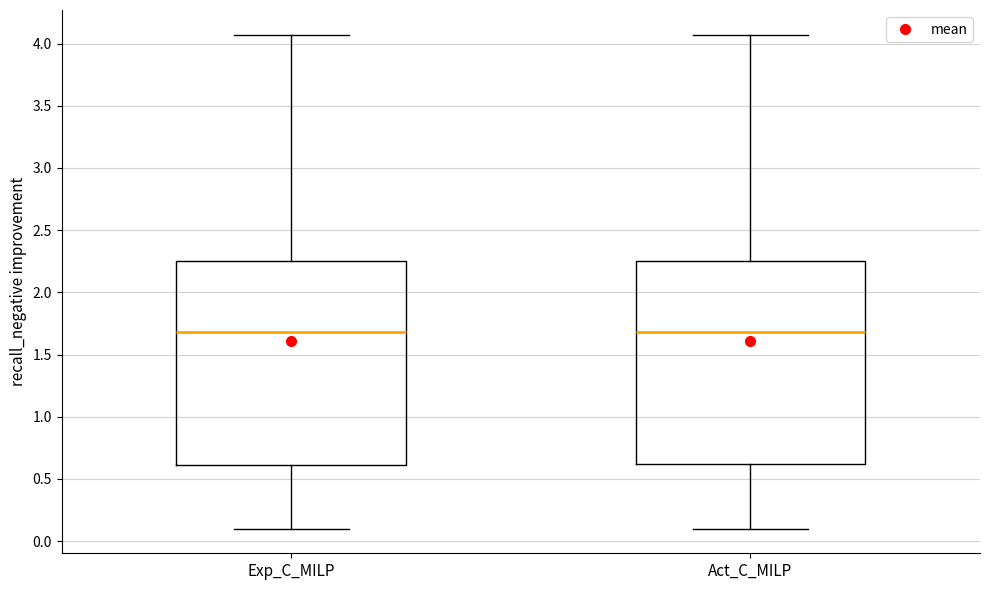

Reading left to right, transcribe this box plot: for each box, give where its median line is, the range the box spans, and where its two whiskers end, as read against the y-axis. The values are not printed on the chart, so give them approximately, as read against the axis.

Exp_C_MILP: median 1.70, box 0.60 to 2.25, whiskers 0.10 to 4.05
Act_C_MILP: median 1.70, box 0.60 to 2.25, whiskers 0.10 to 4.05